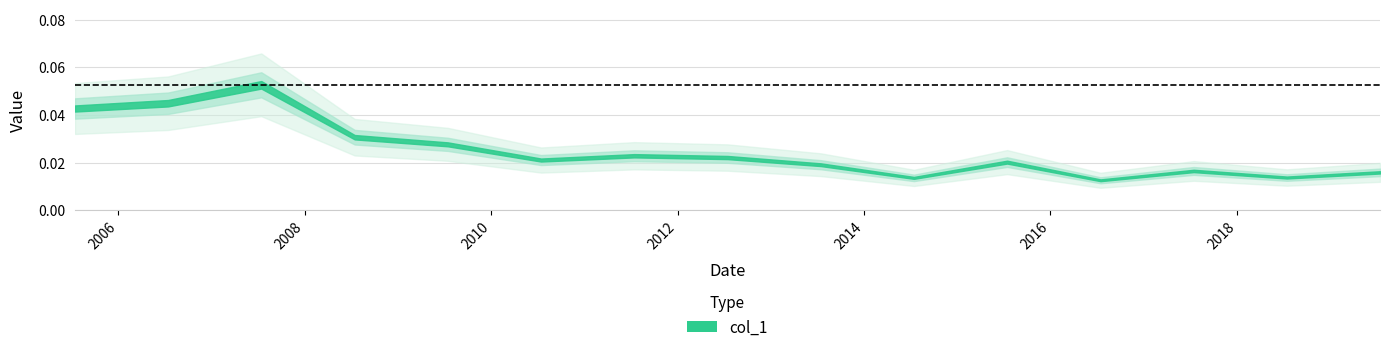

Which label corresponds to the largest value in the chart?

2007-07-15